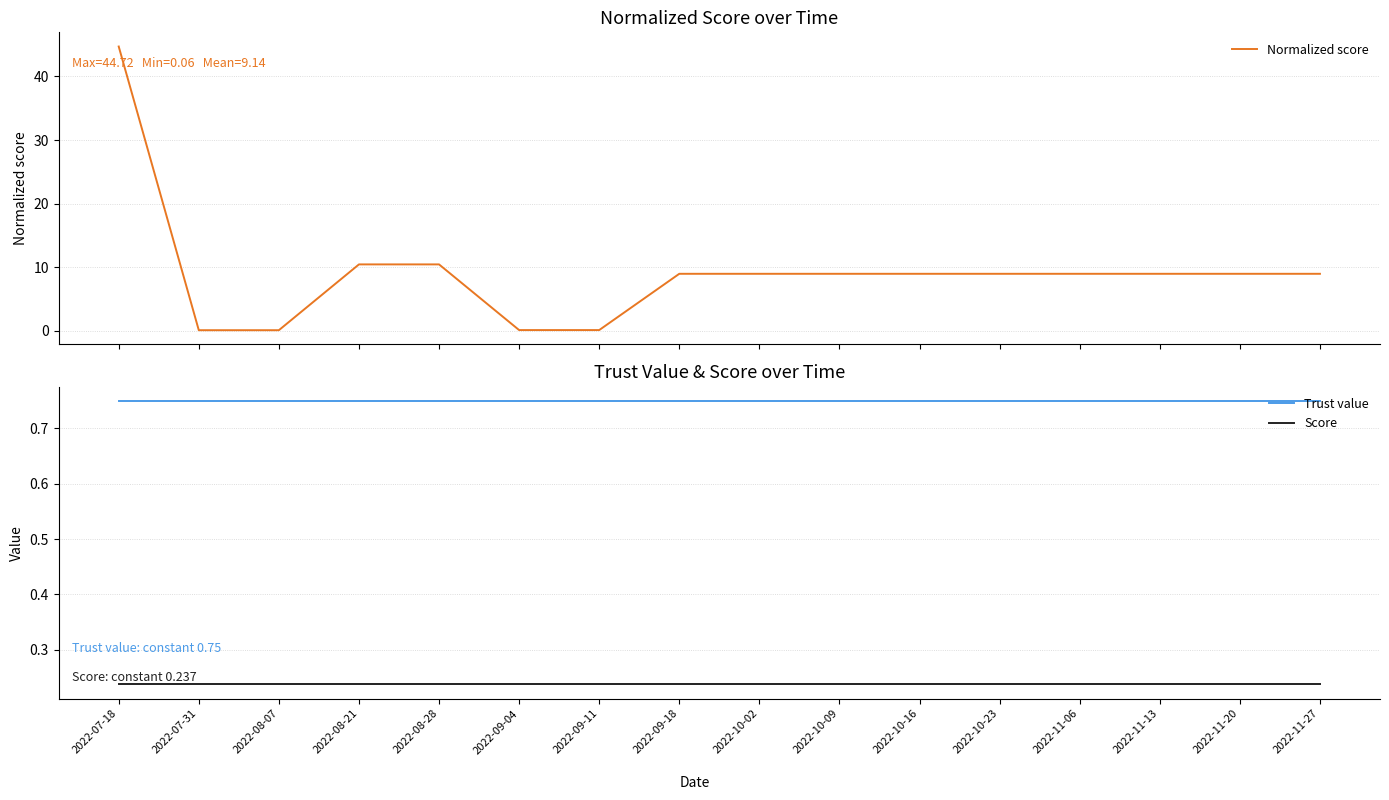

True or false: Trust value has a value of 0.4 at 2022-10-02.

False